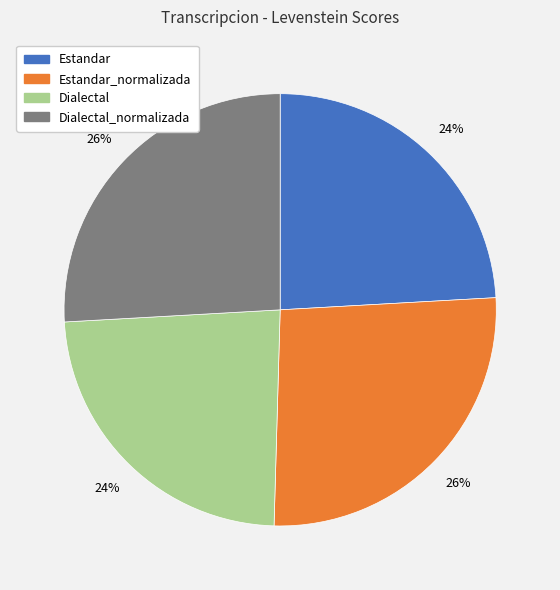

Does any single category account for the majority?

No